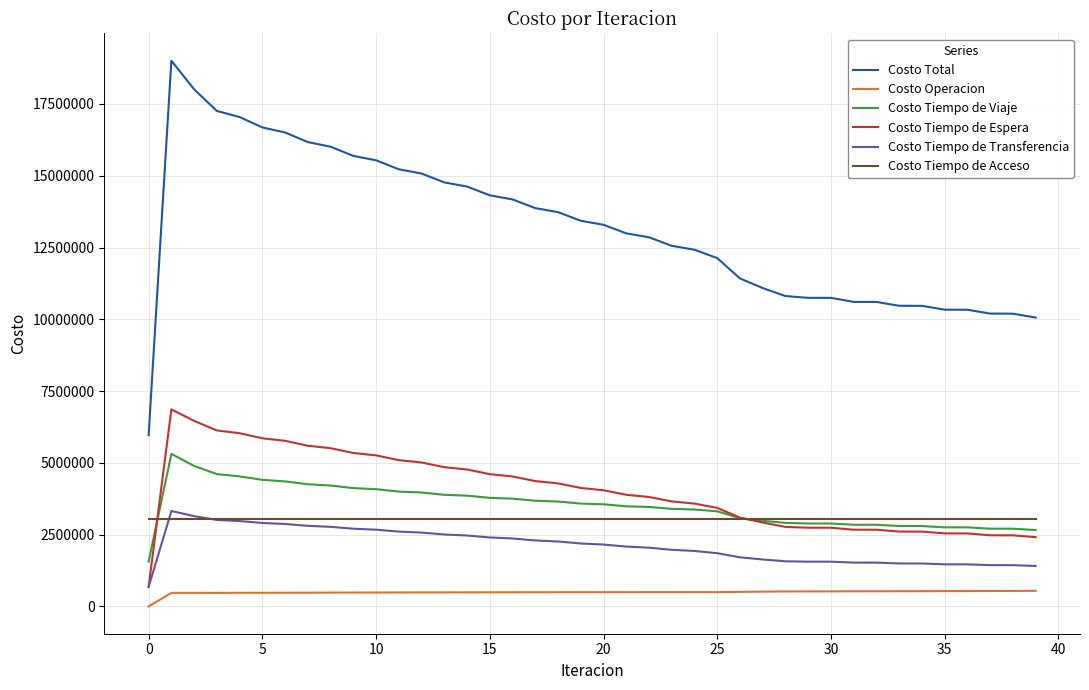

True or false: Costo Operacion and Costo Tiempo de Transferencia intersect in this chart.

False